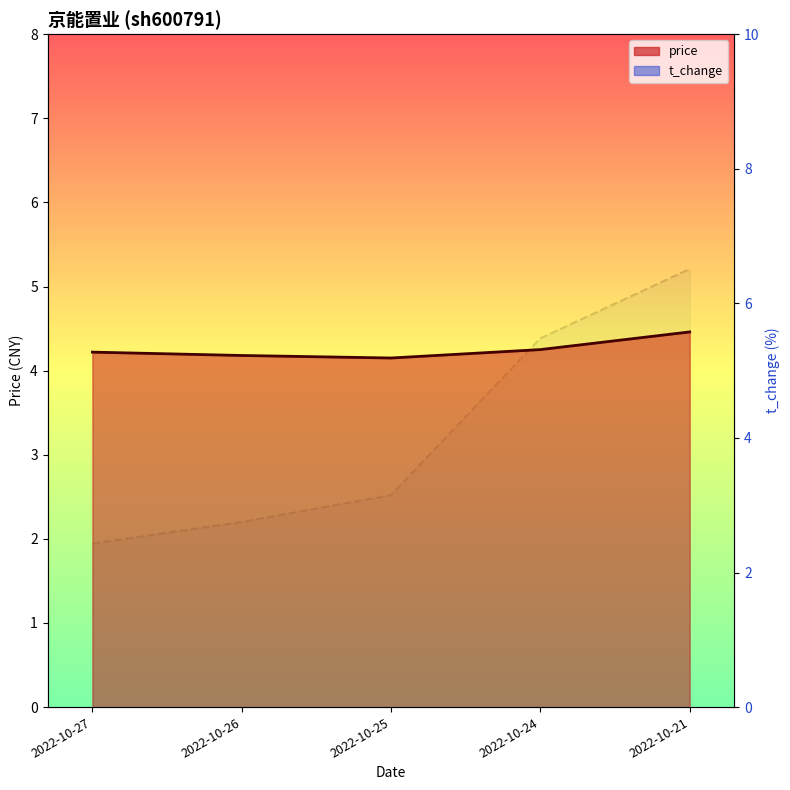

Which series has the widest spread of values?

t_change